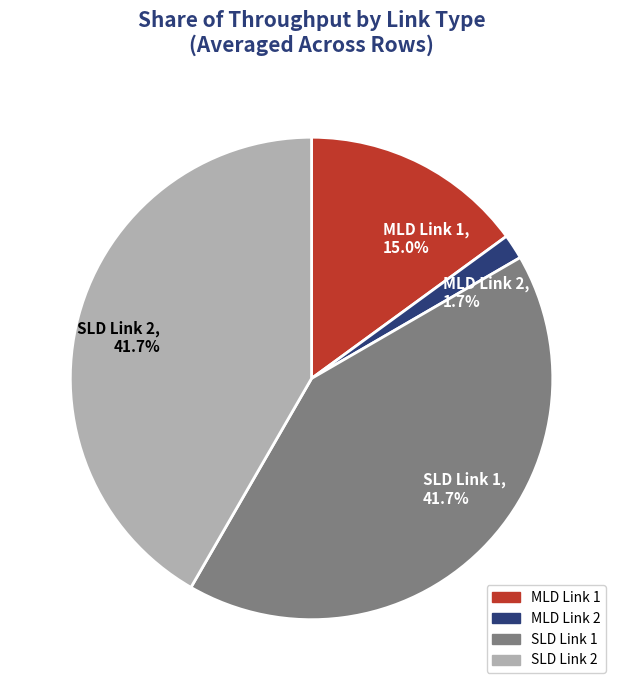

Which category has the smallest portion of the pie?

MLD Link 2, 1.7%